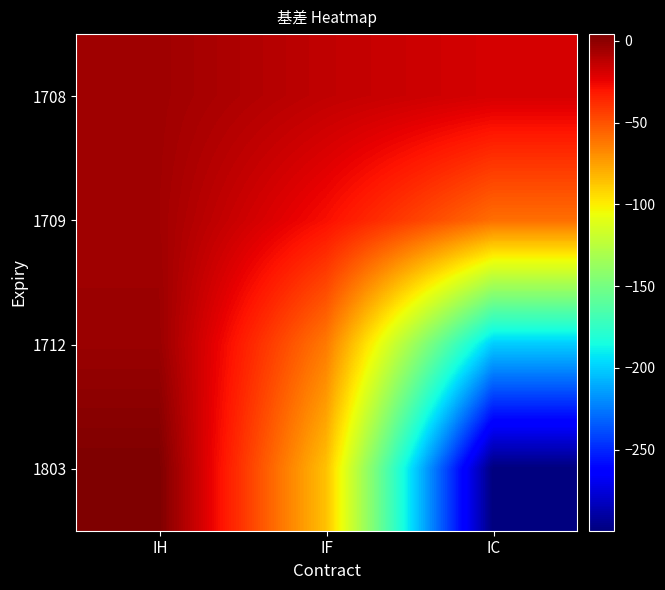

At which category is the sum across all series the highest?

IH